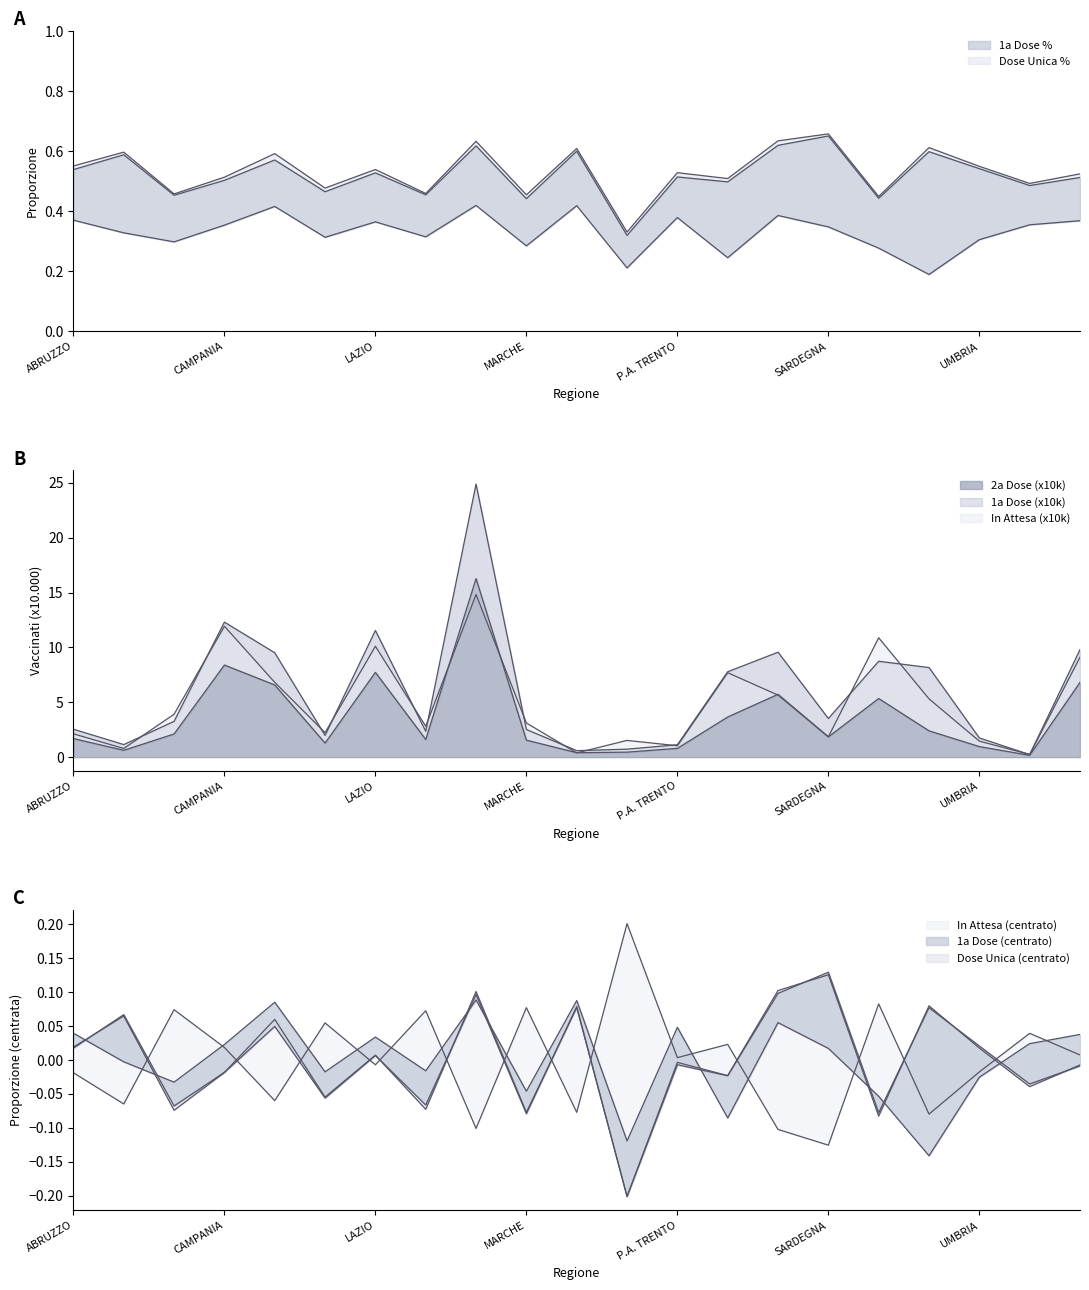

The 1a Dose % series shows 0.5 at CAMPANIA. True or false?

True